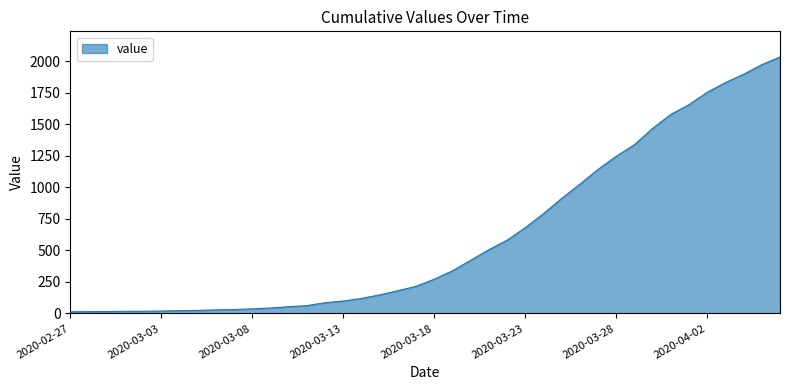

What is the maximum value shown in the chart?

2032